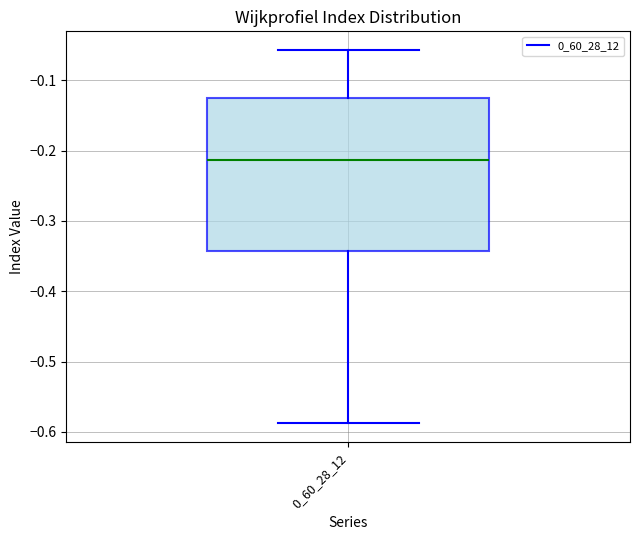

Where does the upper whisker of the box at x = 0_60_28_12 end on the y-axis? The values are not printed on the chart, so give them approximately, as read against the axis.

-0.06